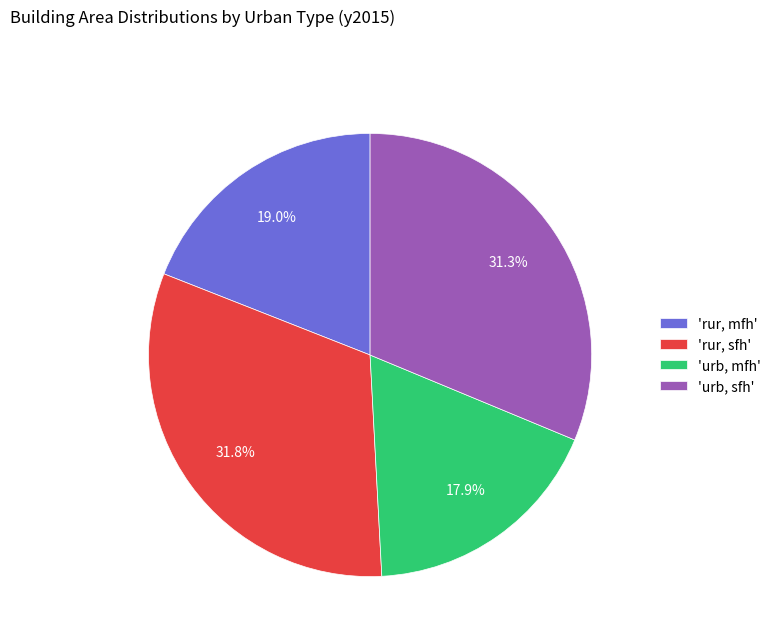

Which slice is the smallest?

'urb, mfh'